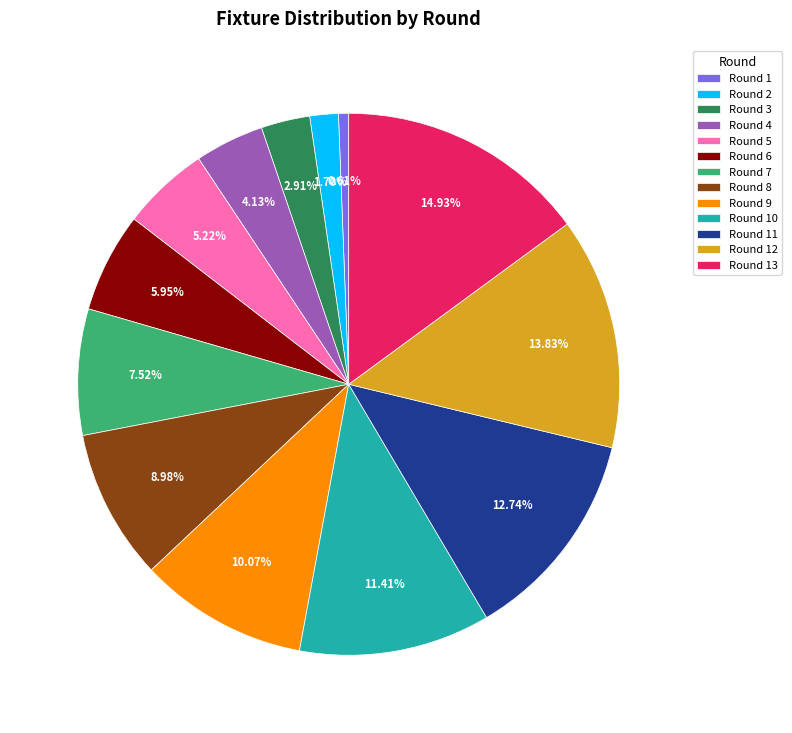

True or false: Round 2 accounts for 2% of the total.

True